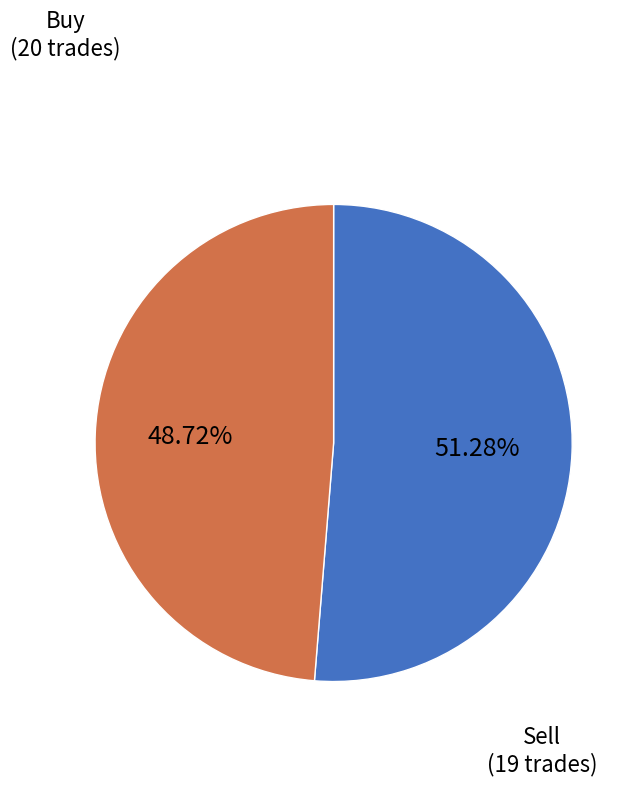

To the nearest percent, what is the difference between the largest and smallest slice percentages?

3%